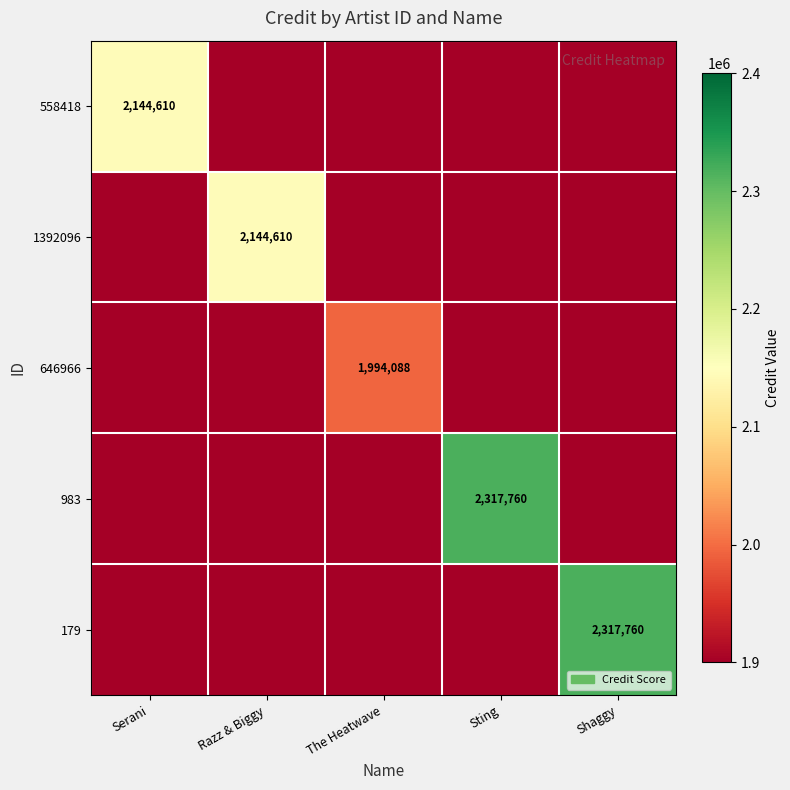

True or false: 646966 has a value of 1377928 at The Heatwave.

False